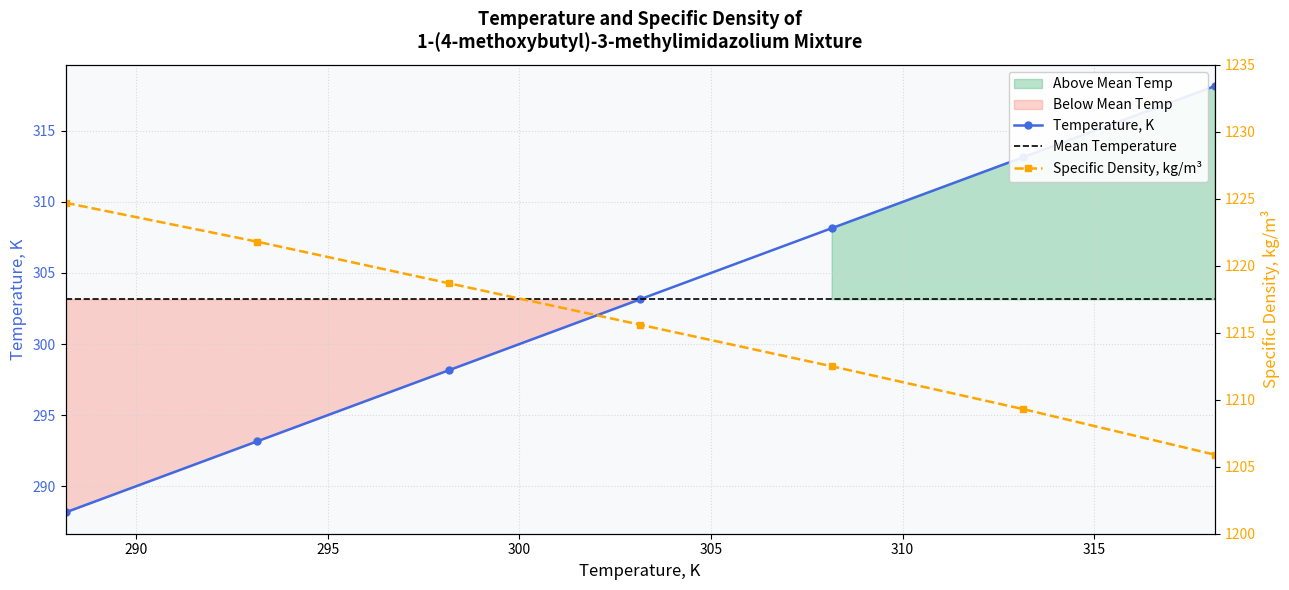

True or false: Temperature, K has more than 2 points higher than both neighbors.

False